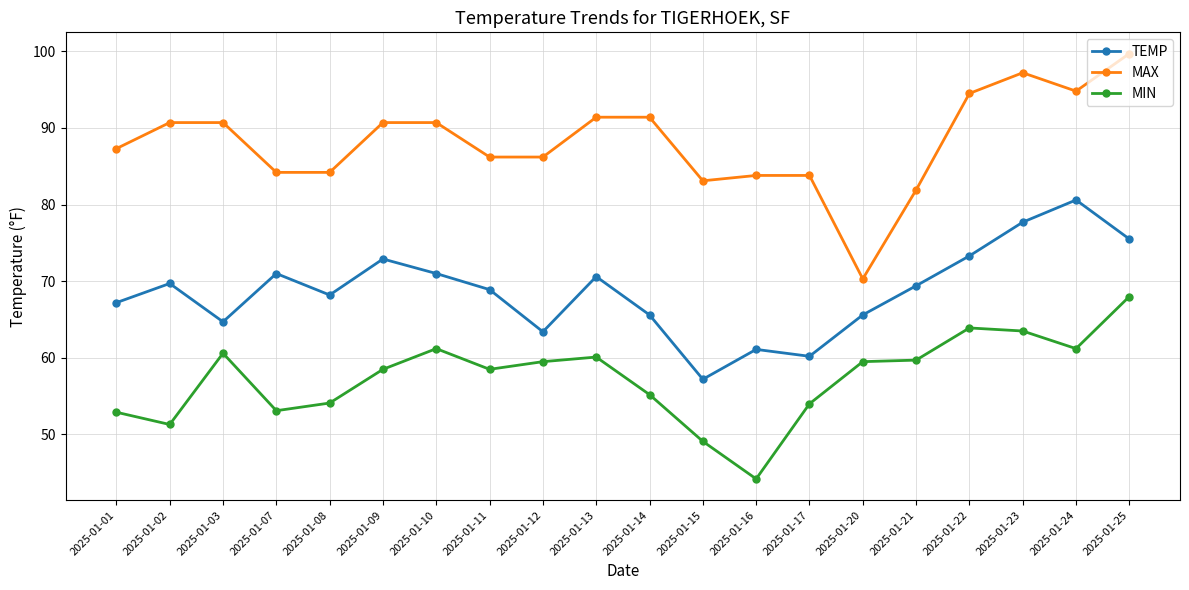

At how many categories does at least one series exceed 45?

20